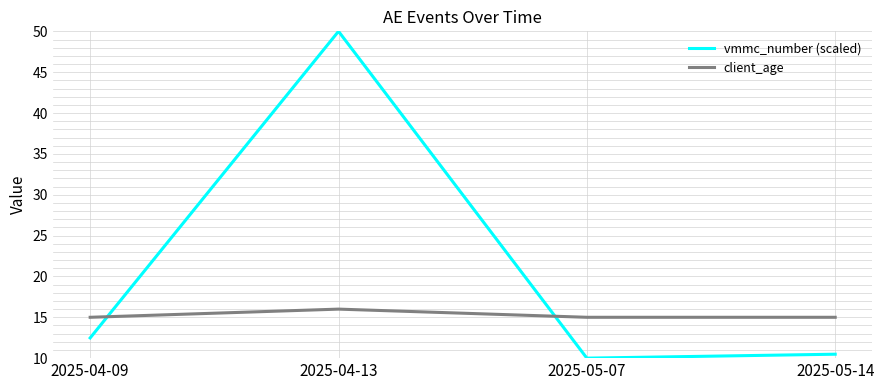

What is the spread (max minus min) of values at 2025-04-09?

2.5